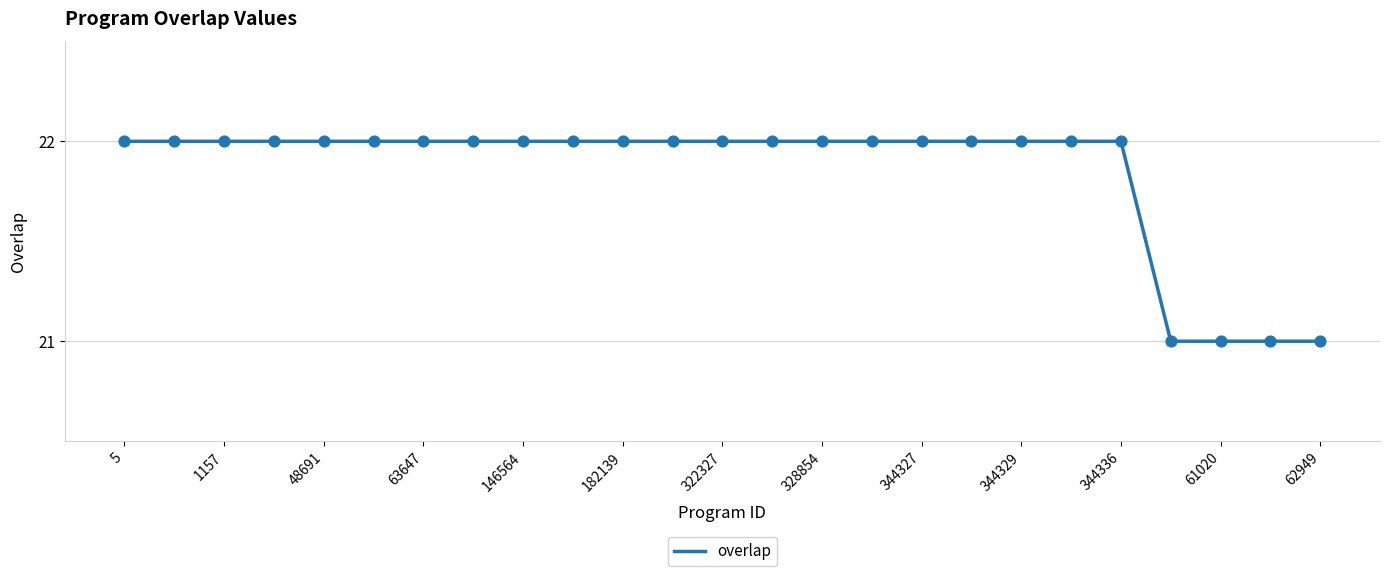

What is the maximum value shown in the chart?

22